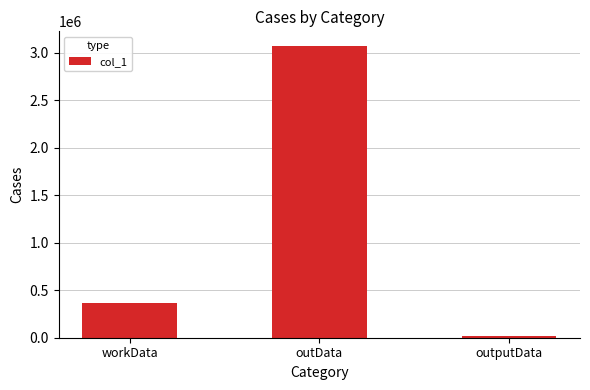

Which has a higher value, outData or workData?

outData